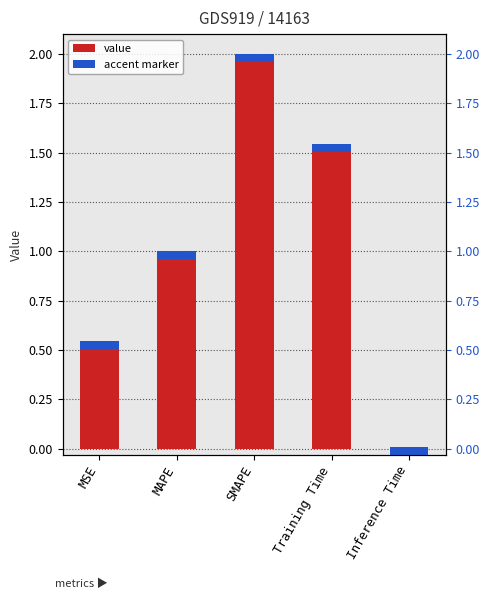

What is the change in value from MSE to MAPE?

+0.5